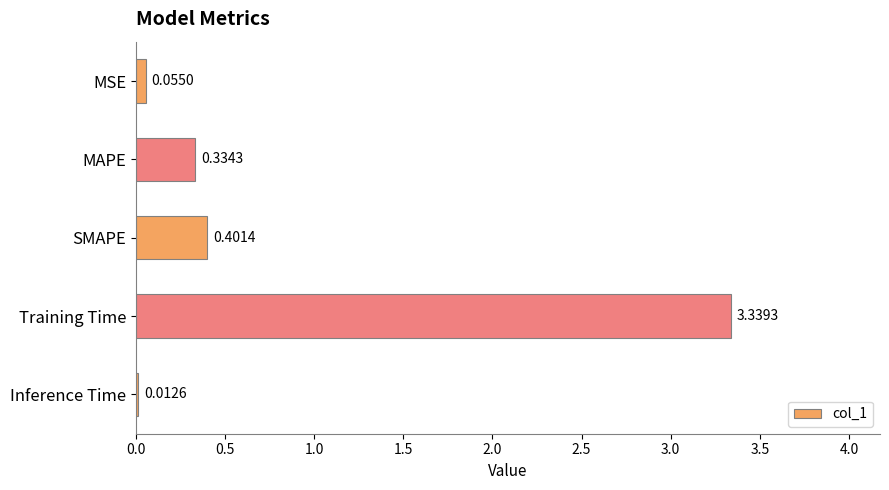

Between Inference Time and Training Time, which is larger?

Training Time